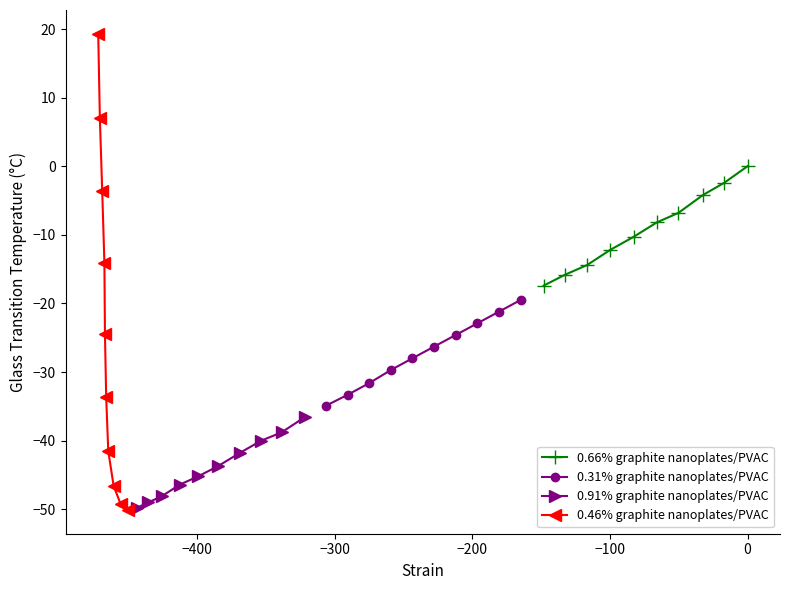

Which series ends up on top after the final intersection of 0.46% graphite nanoplates/PVAC and 0.91% graphite nanoplates/PVAC?

0.46% graphite nanoplates/PVAC